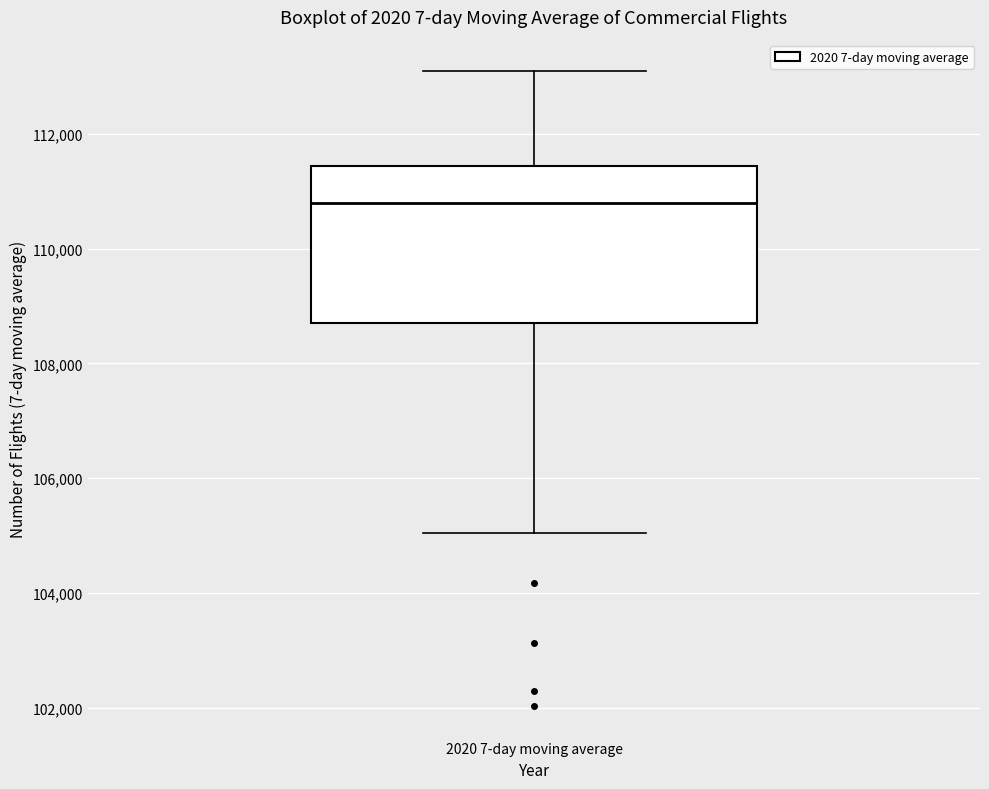

Read this box plot against the y-axis: the position of the median line, the range covered by the box, and the ends of both whiskers. The values are not printed on the chart, so give them approximately, as read against the axis.

median 110800, box 108800 to 111400, whiskers 105000 to 113000